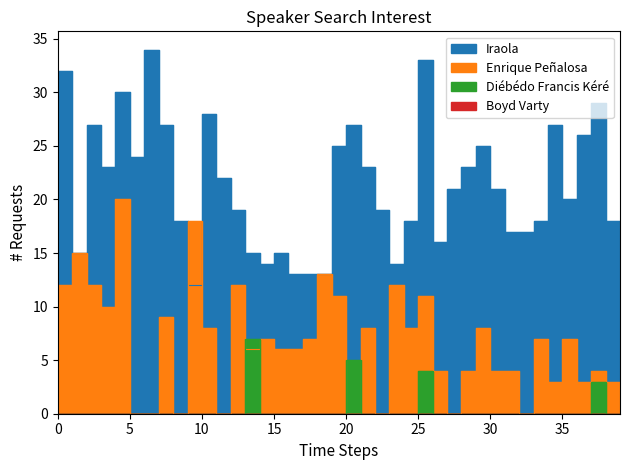

Which series has the largest range (max minus min)?

Iraola